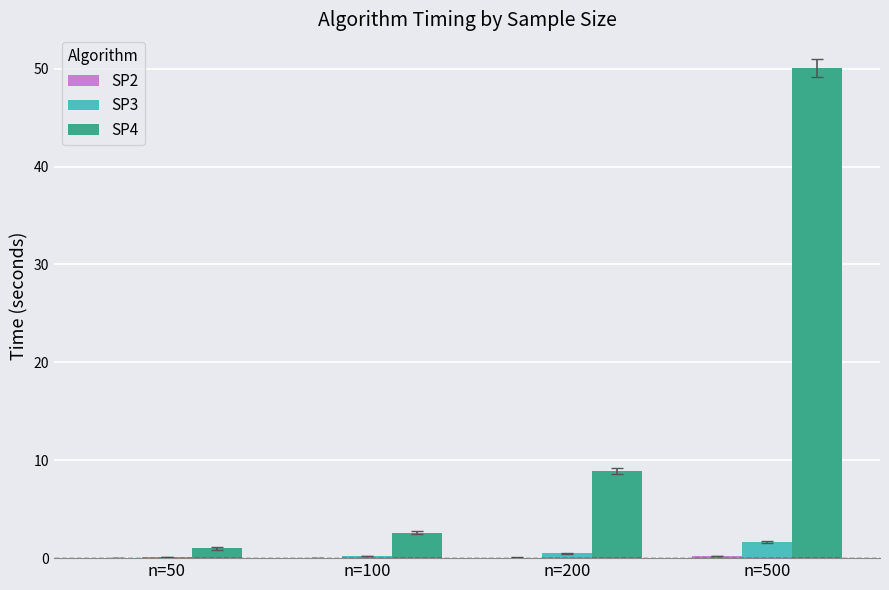

What is the greatest value displayed?

50.1